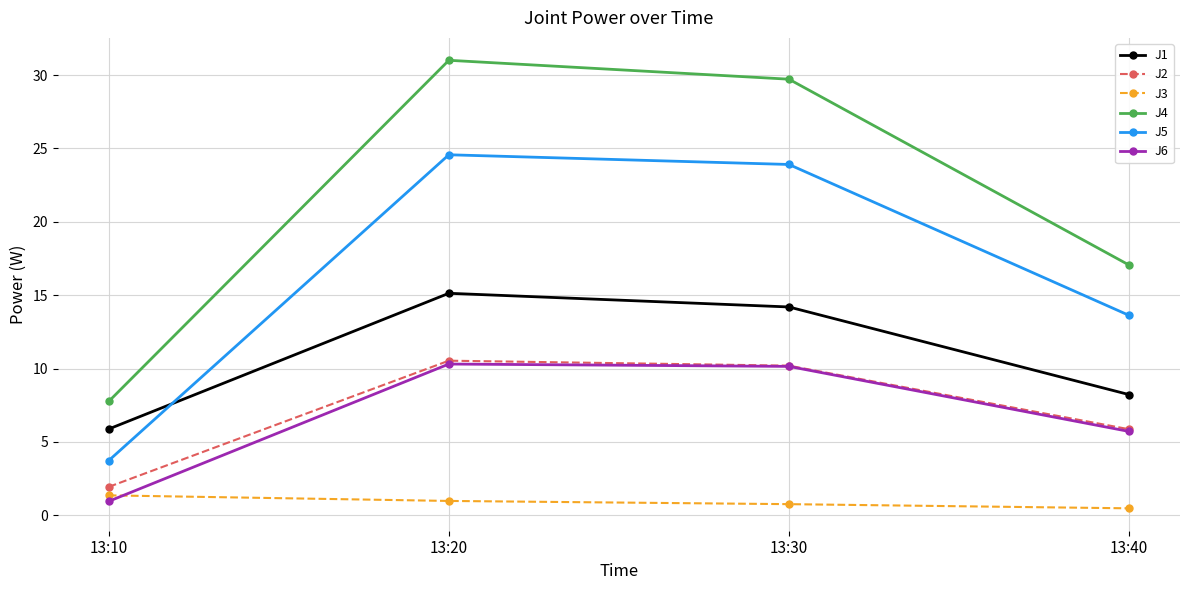

What is the difference between the maximum and minimum values in the J6 series?

9.4